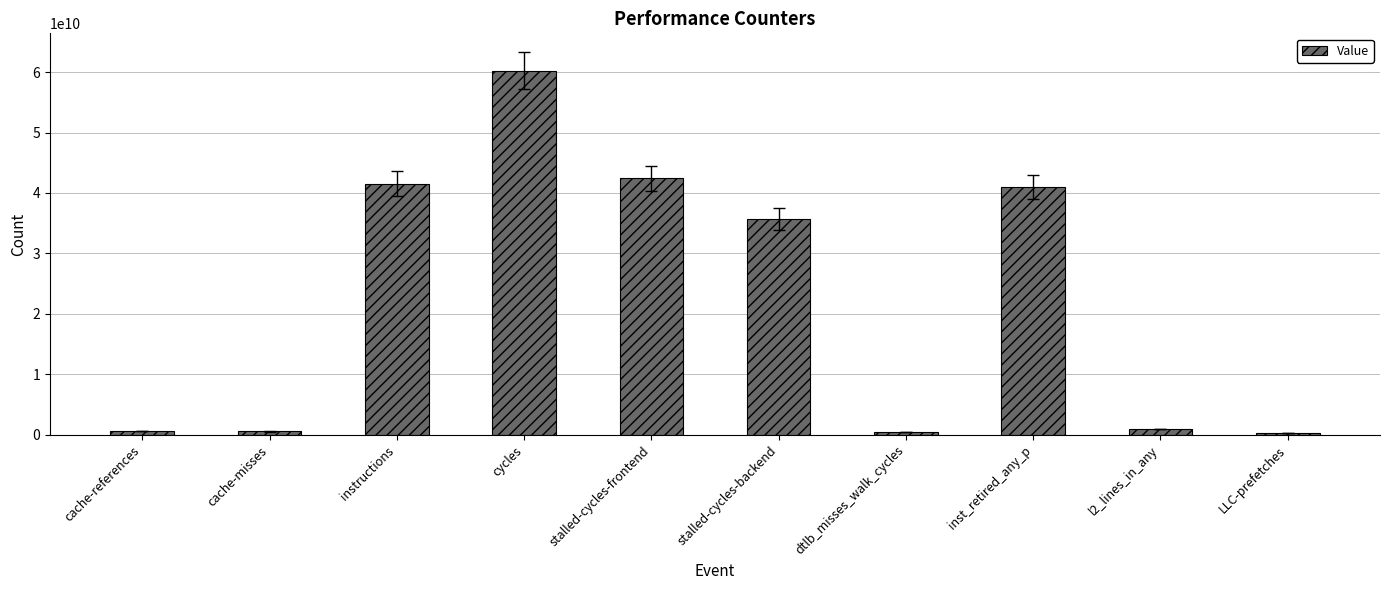

Count the number of data series in this chart.

1